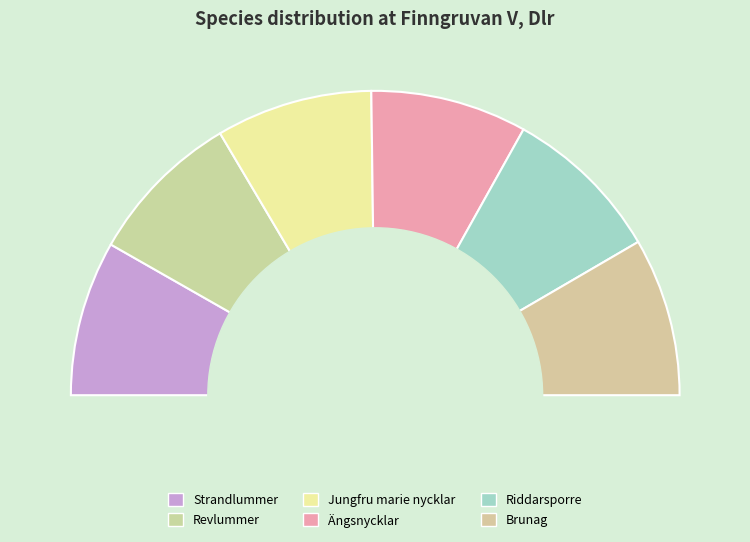

To the nearest percent, what is the combined percentage of Revlummer and Ängsnycklar?

33%